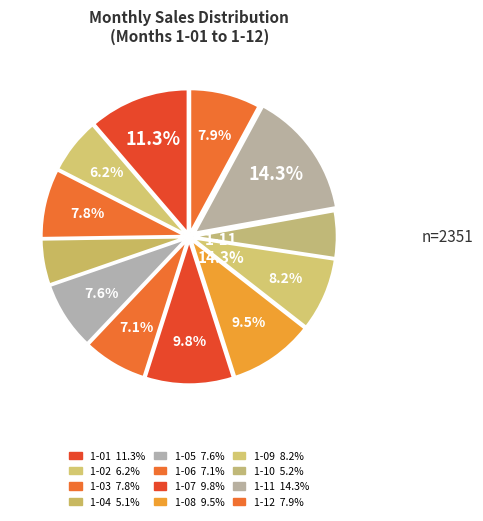

What portion of the pie excludes 1-08?

90.5%